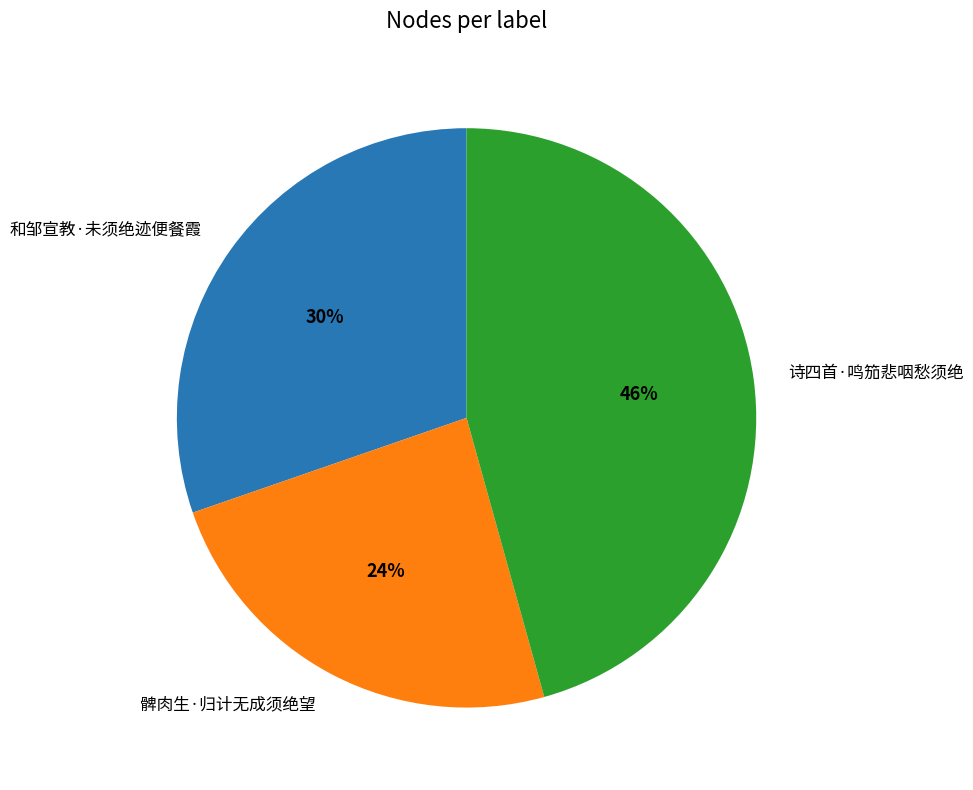

To the nearest percent, what is the average slice percentage?

33%